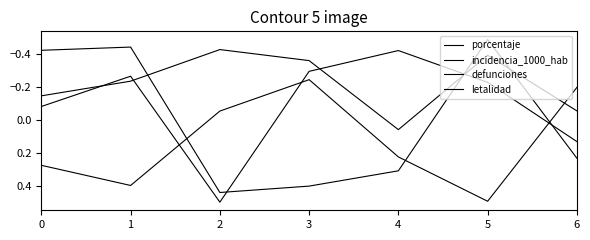

At which label does defunciones reach its minimum?

3